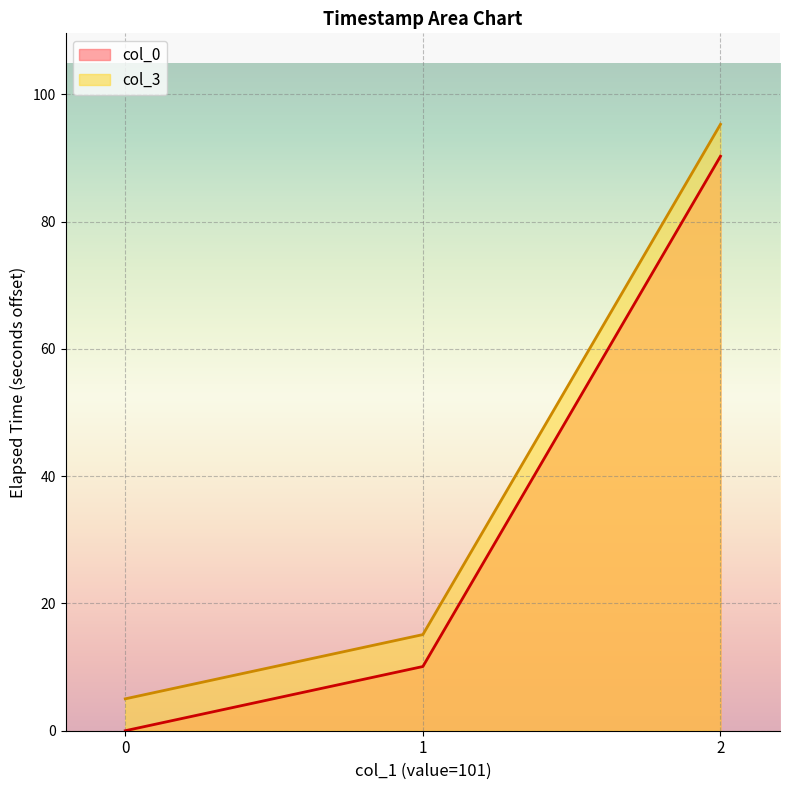

How many categories are shown in the chart?

3